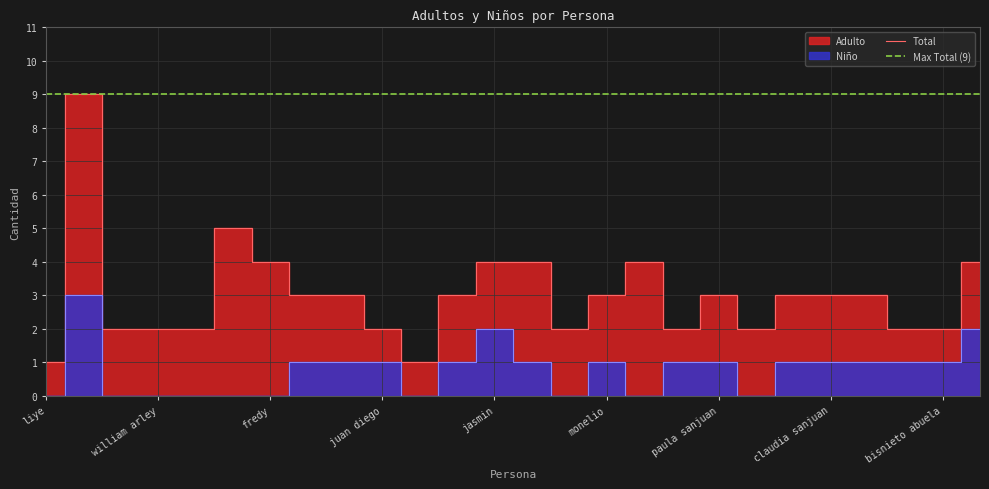

How many values are between 0 and 1?

23